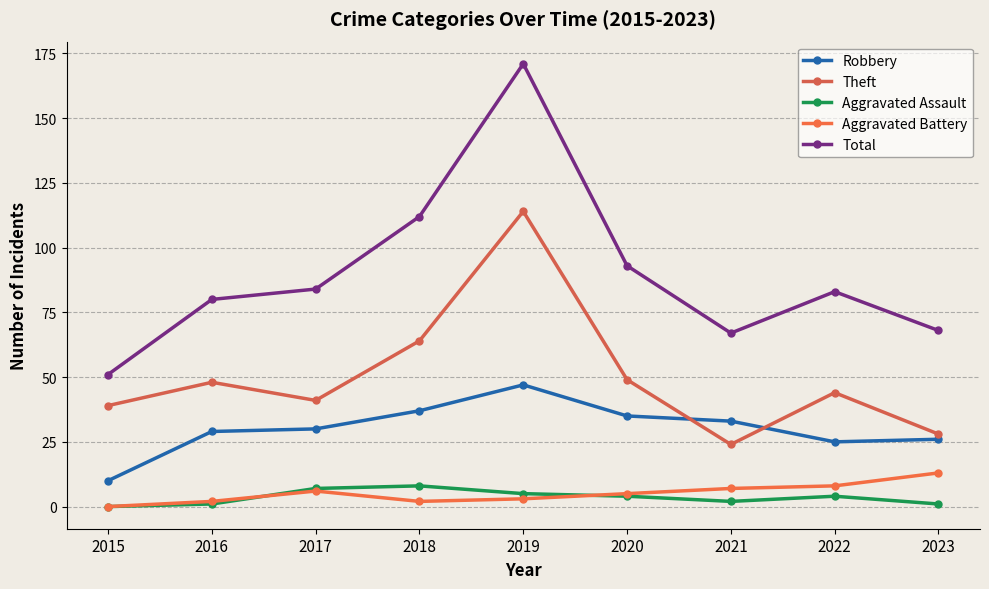

Read the Theft value at 2019.

114